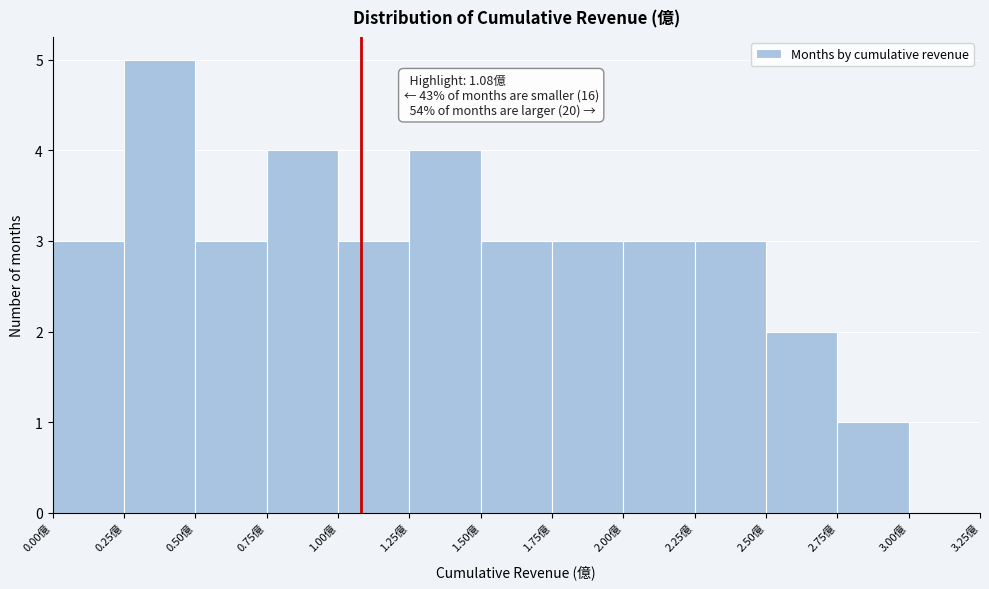

Over which range of the x-axis is the bar tallest?

0.25 to 0.50